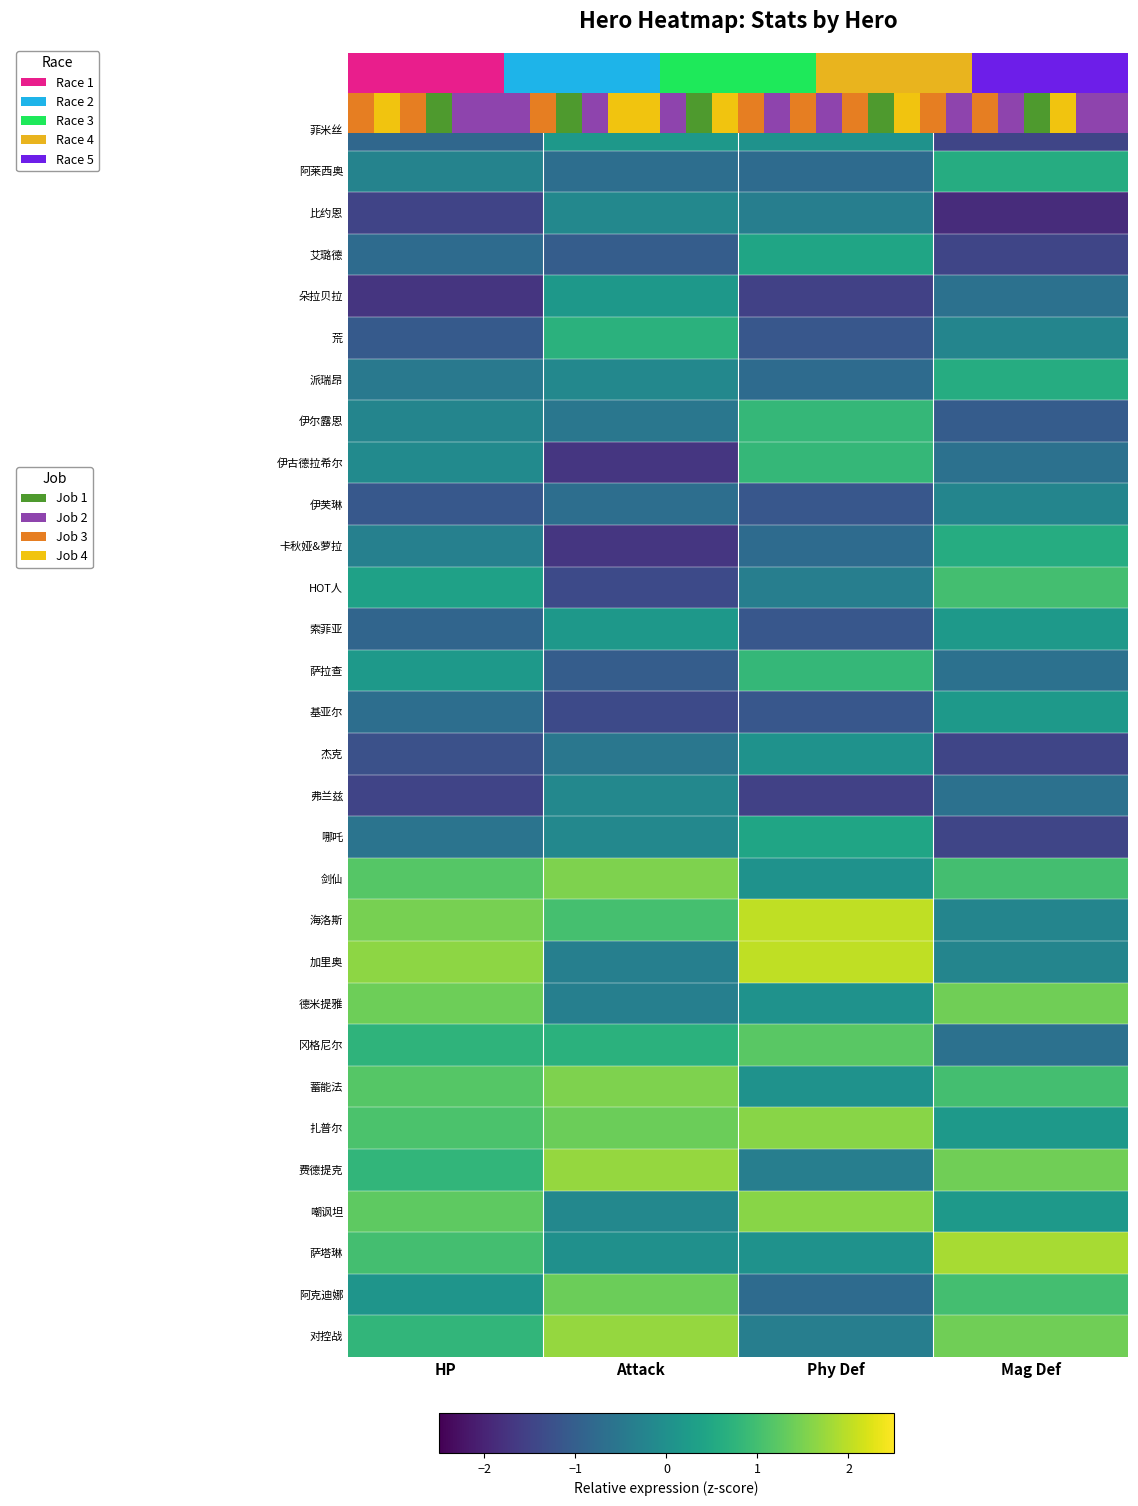

Between HP and Mag Def, which is larger?

HP